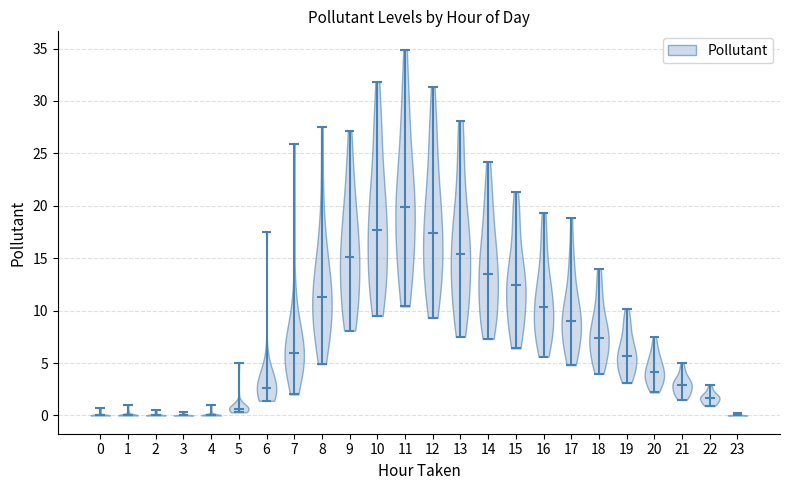

Where does the median line of the violin at x = 4 sit on the y-axis? The values are not printed on the chart, so give them approximately, as read against the axis.

0.0